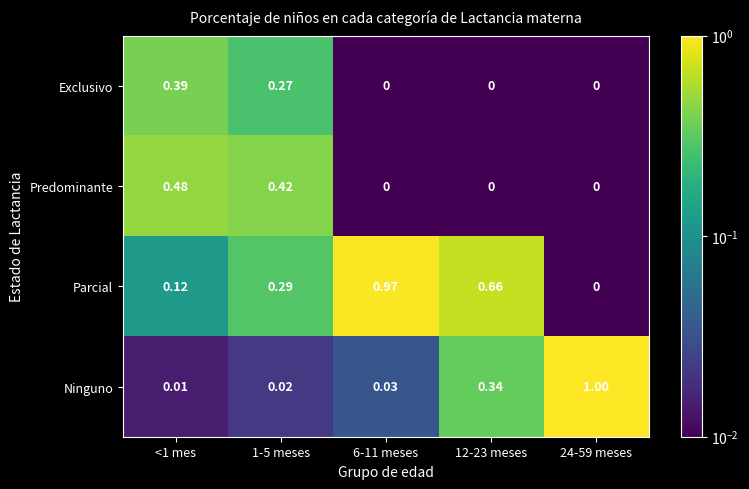

Rank the series by their maximum value, from lowest to highest.

Exclusivo, Predominante, Parcial, Ninguno